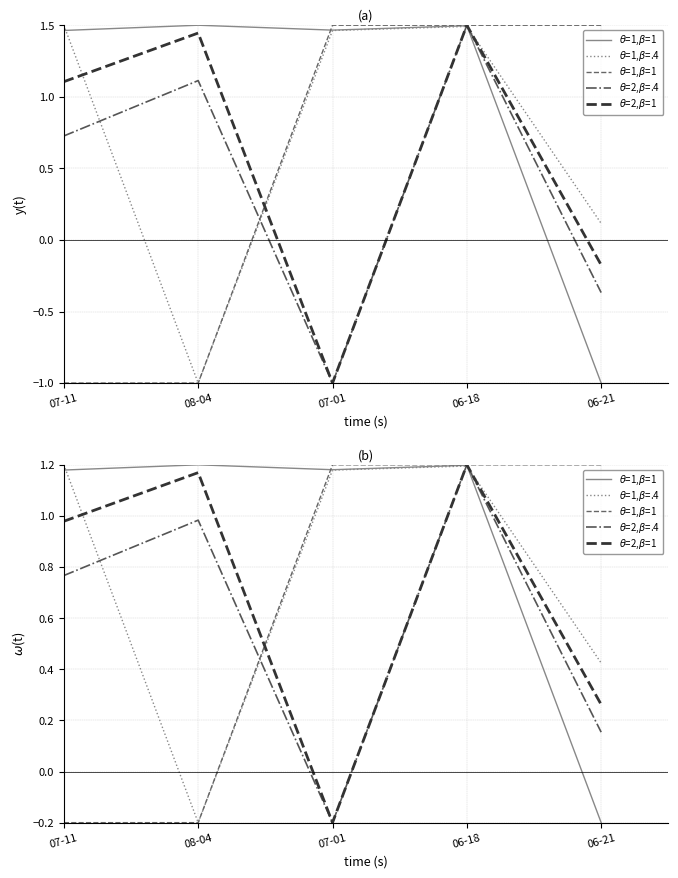

What is the value of the $\theta$=1,$\beta$=.4 point at the 3rd from the left?

1.2